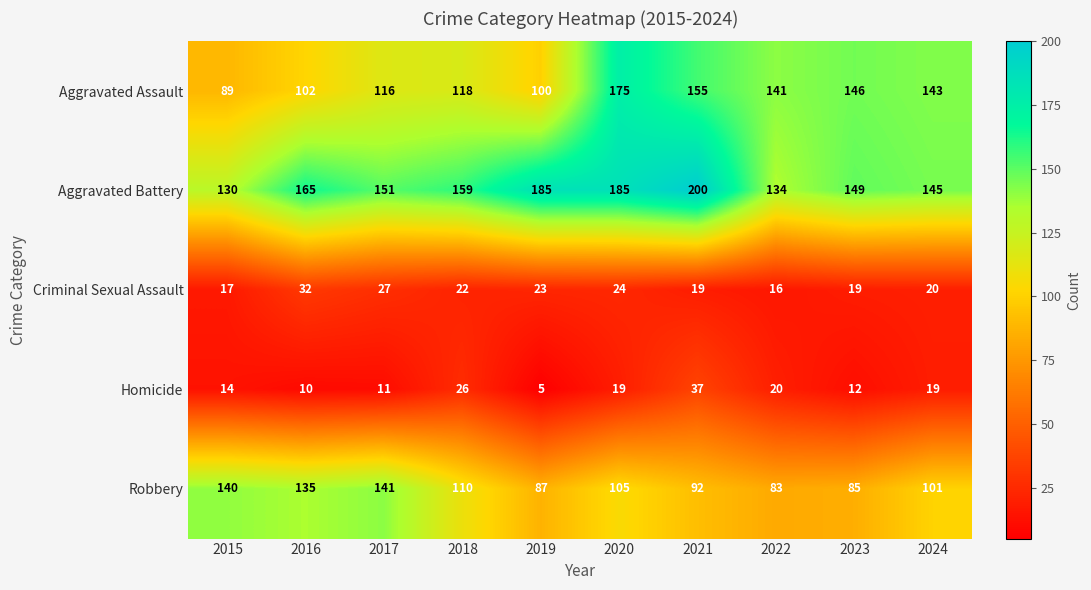

What is the difference between the second highest and minimum values in the Robbery series?

57